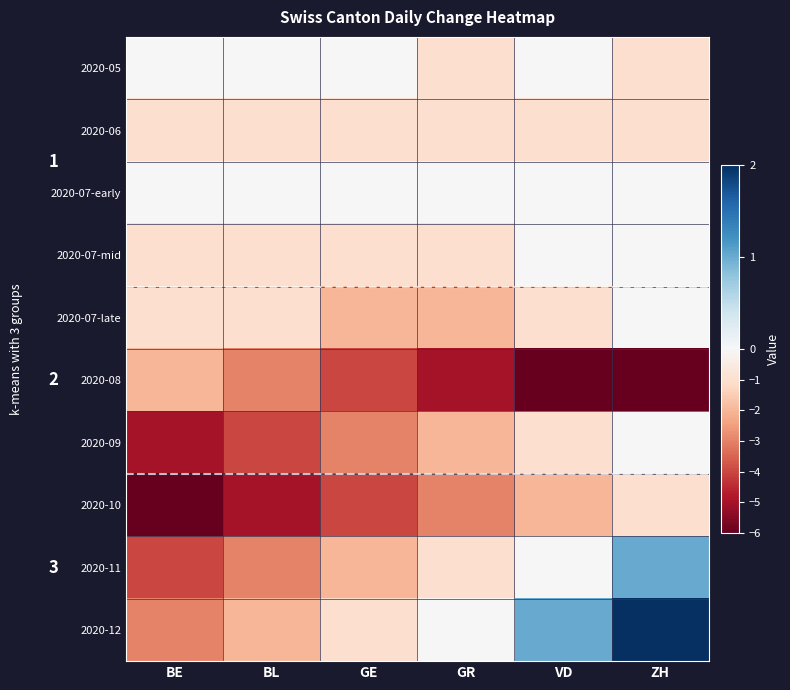

At which category is the sum across all series the highest?

ZH